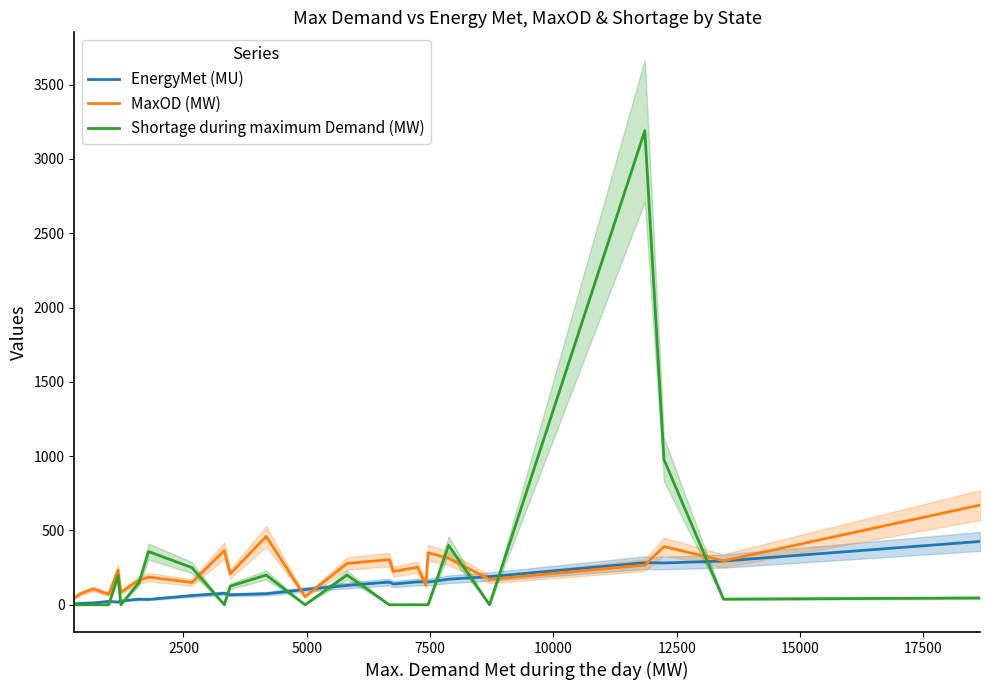

Is this an area chart (filled region under the line)?

No